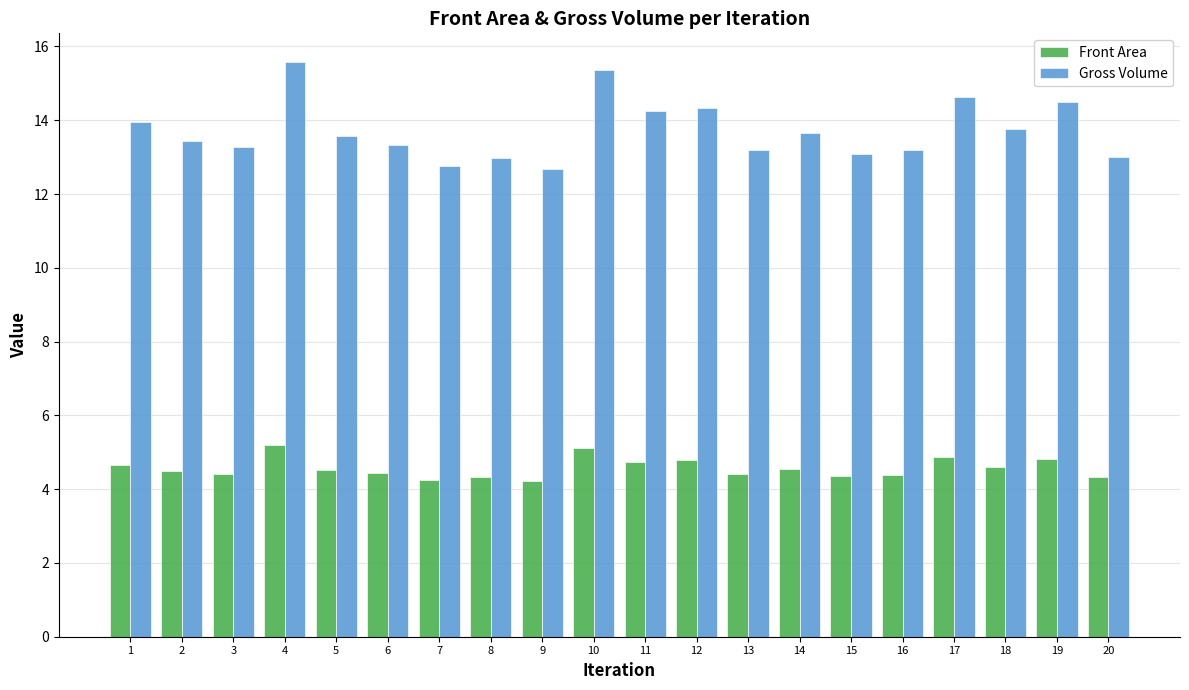

How many categories are shown in the chart?

20